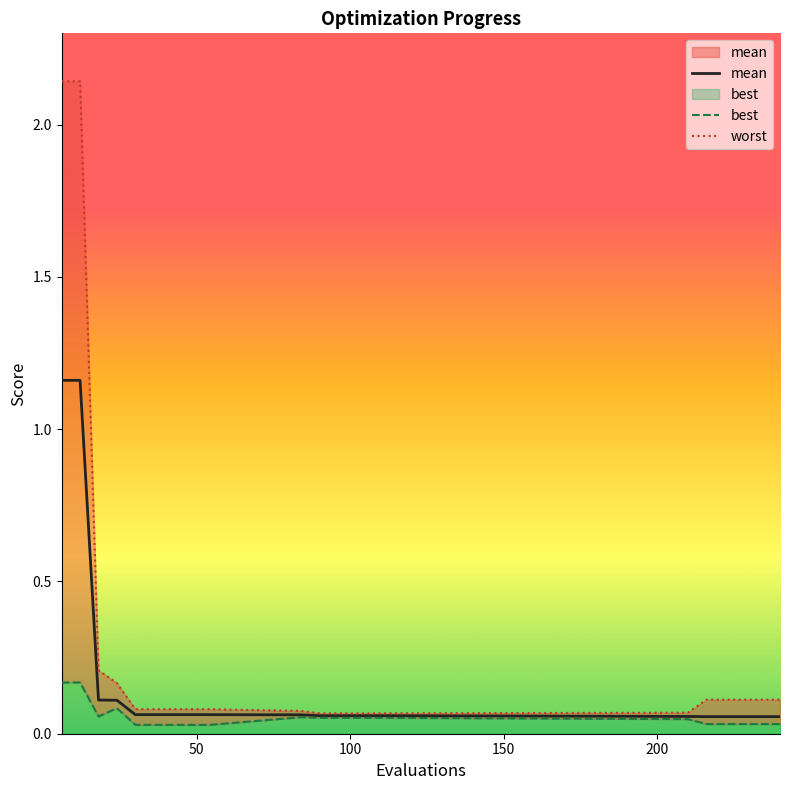

True or false: mean has more than 2 interior local peaks.

False